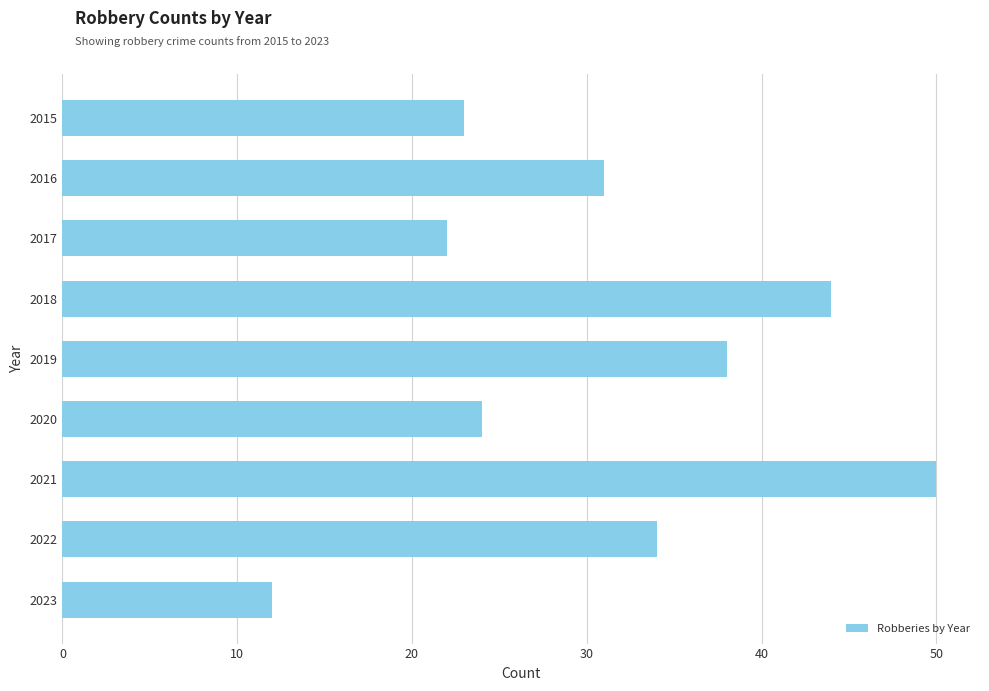

Reading top to bottom, extract all data points from this chart.

23	31	22	44	38	24	50	34	12